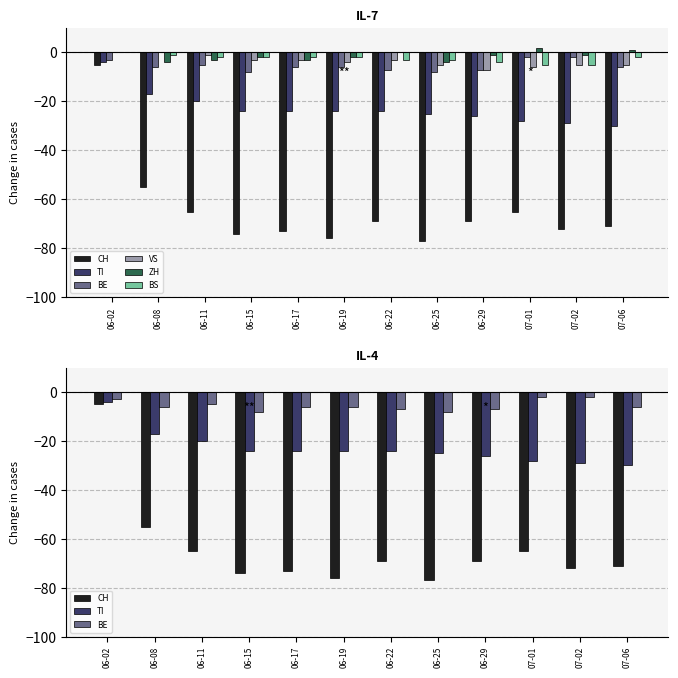

What is the difference between the VS values at 06-19 and 07-06?

1